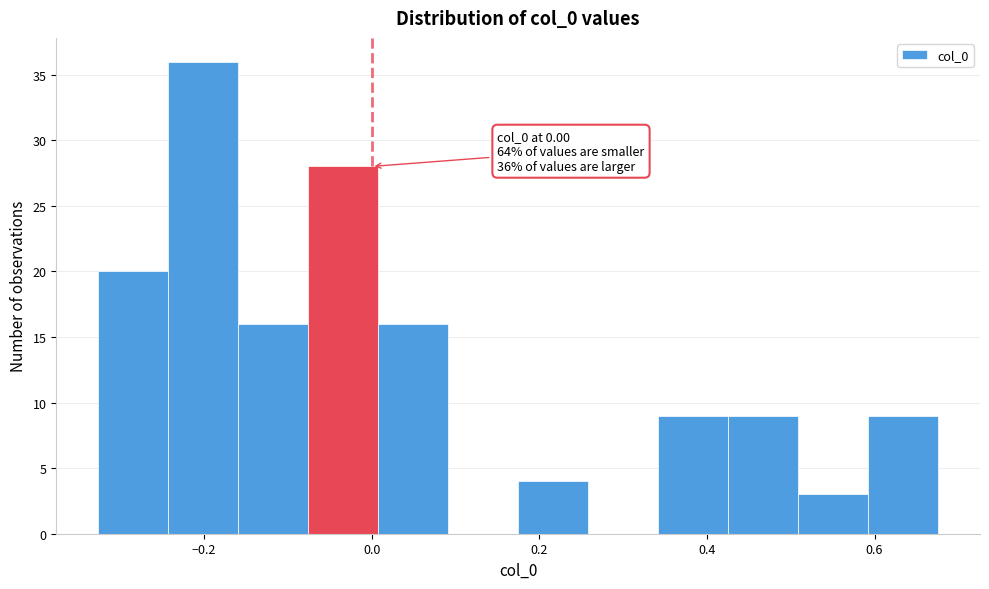

Which range on the x-axis has the tallest bar?

-0.24 to -0.16